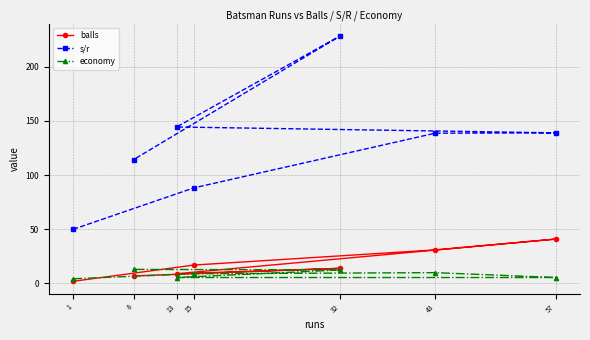

What is the label of the 7th point from the right?

1